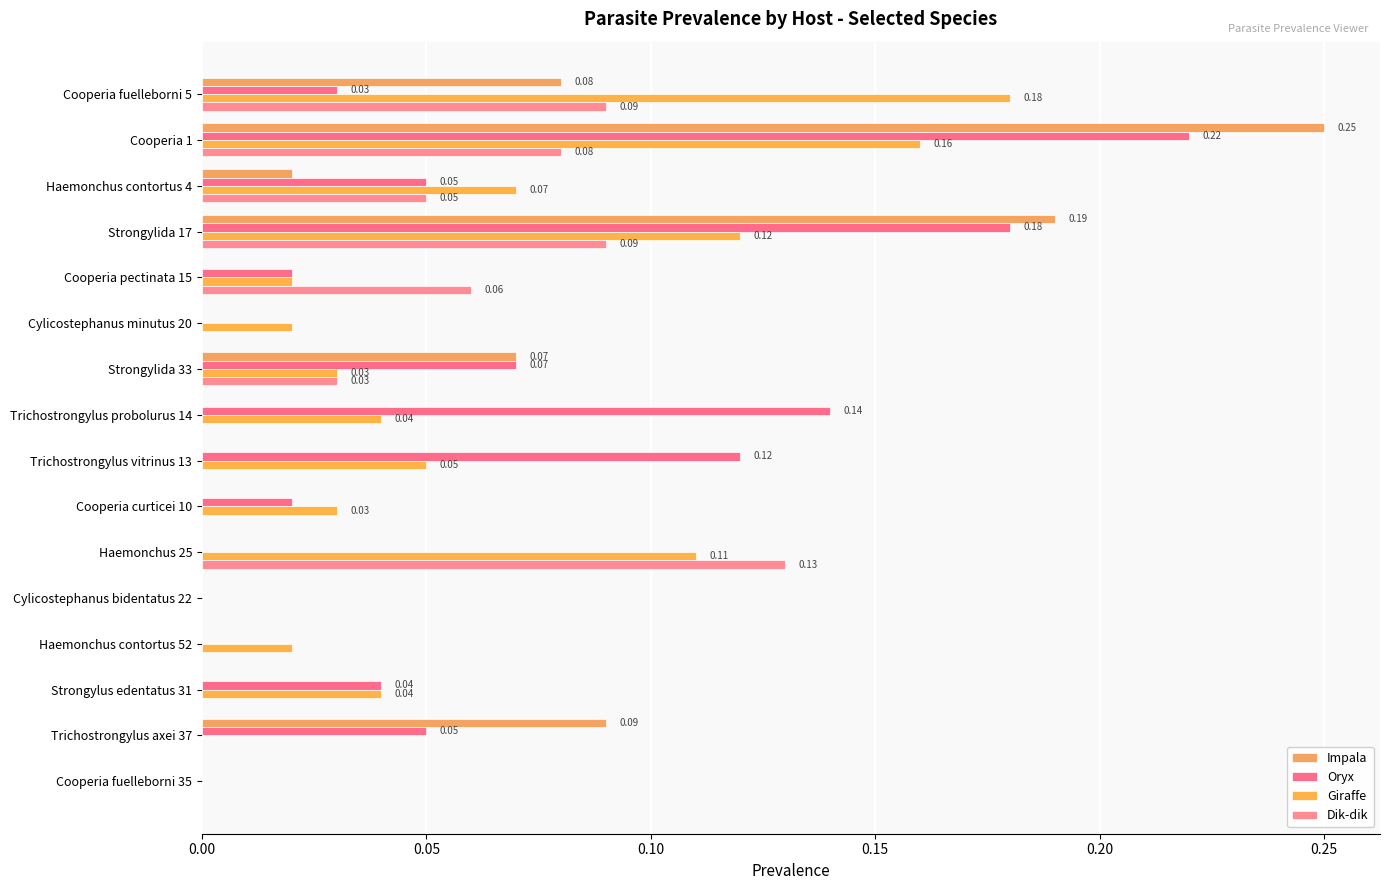

How many distinct data groups are displayed?

4